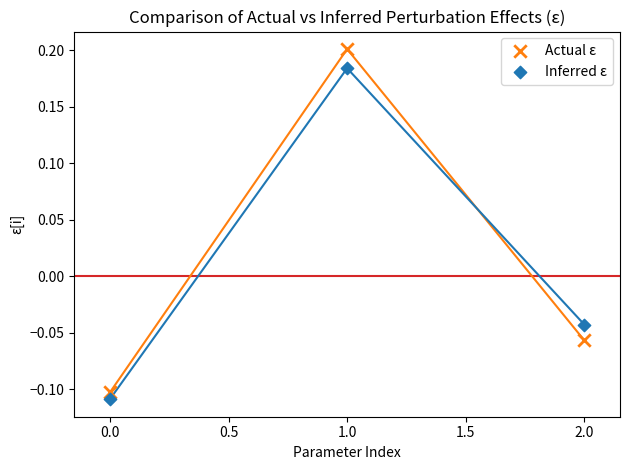

Across all data points, what is the range of Y values (max minus min)?

0.3